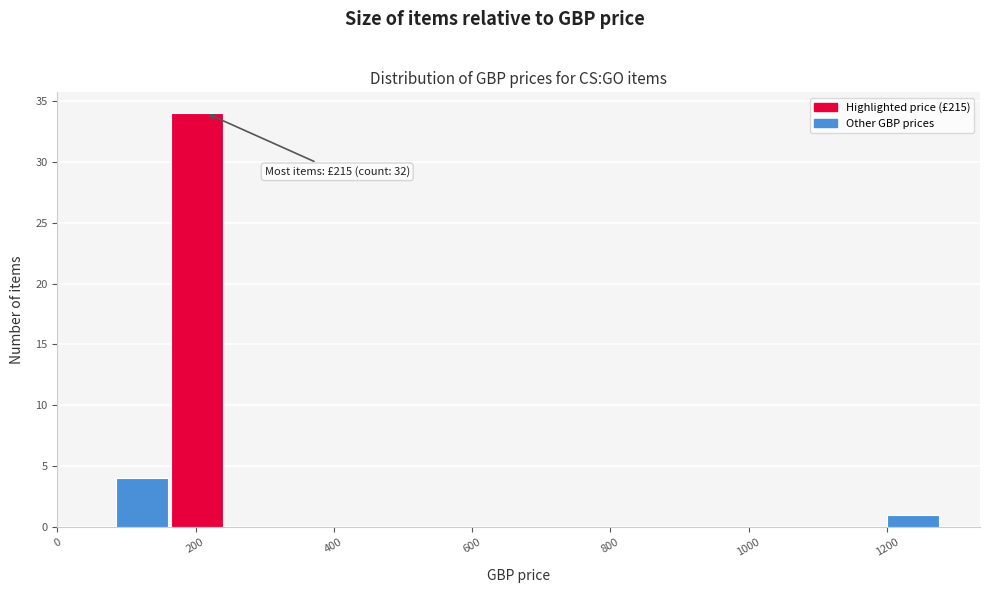

Around what value on the x-axis is the tallest bar? Give the approximate position of its centre, as read against the axis.

200